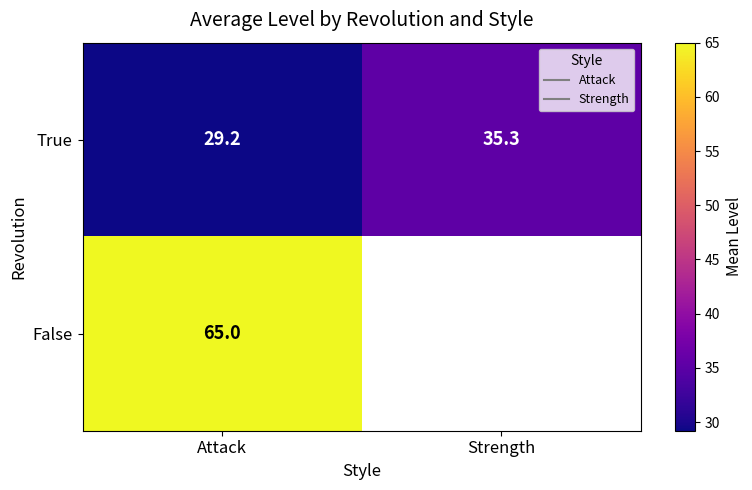

List the labels in order of False value, largest first.

Attack, Strength